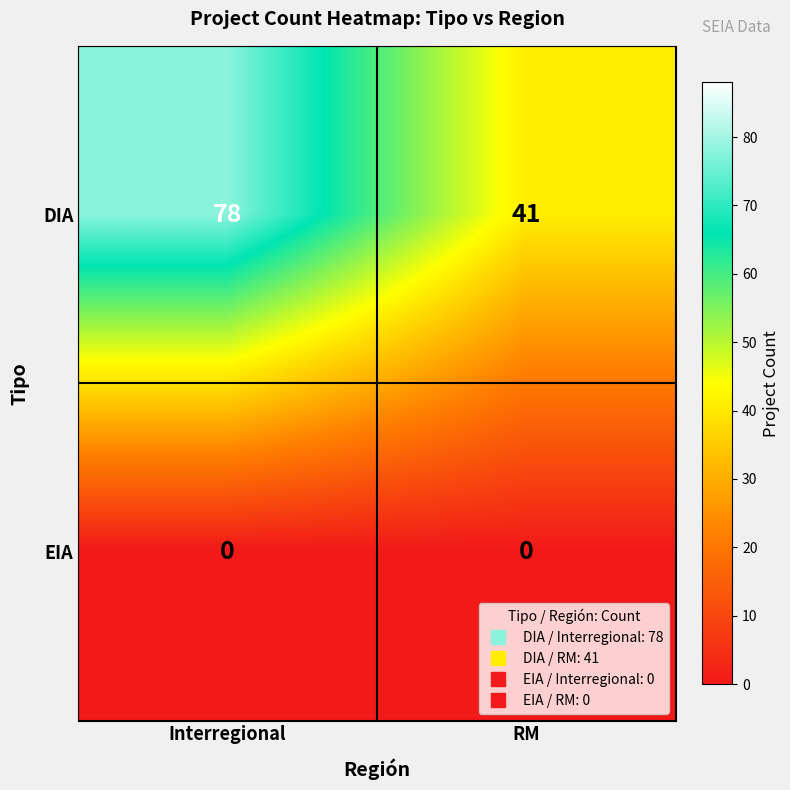

At which label does DIA reach its peak?

Interregional